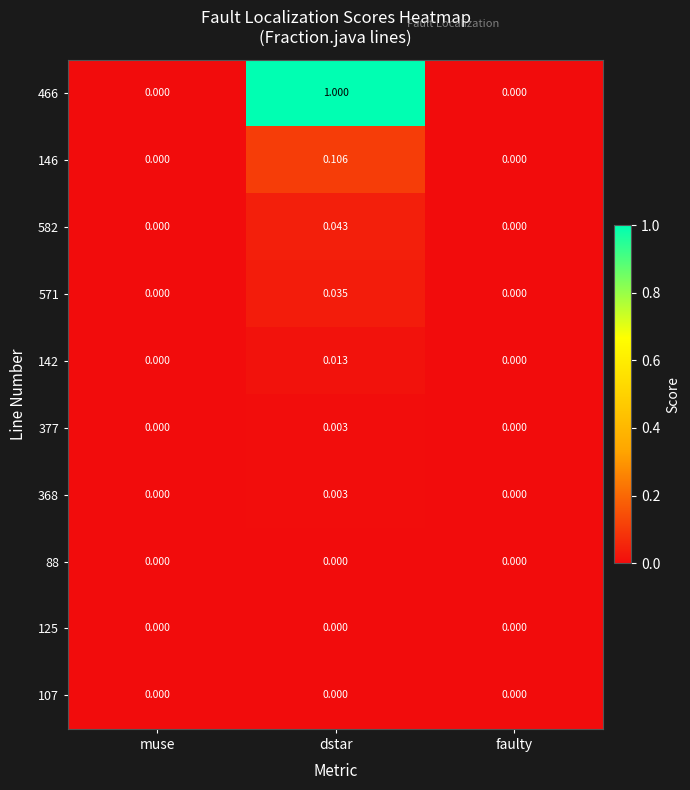

At which category is the sum across all series the highest?

dstar